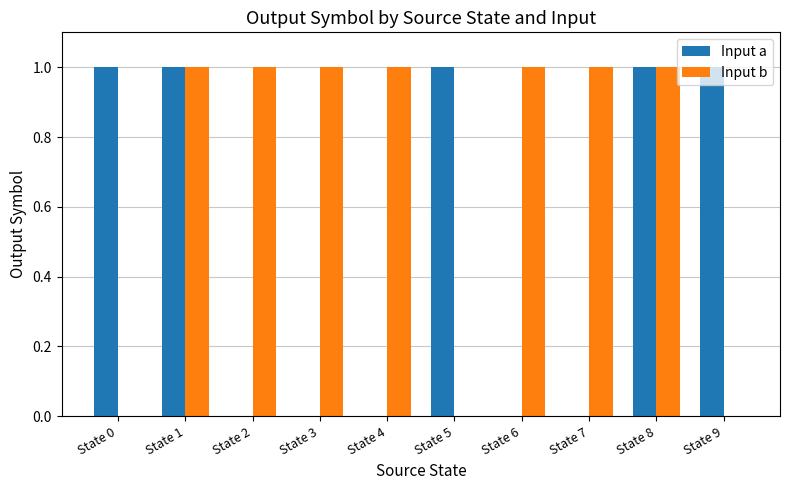

What are all the series names shown in the legend?

Input a, Input b